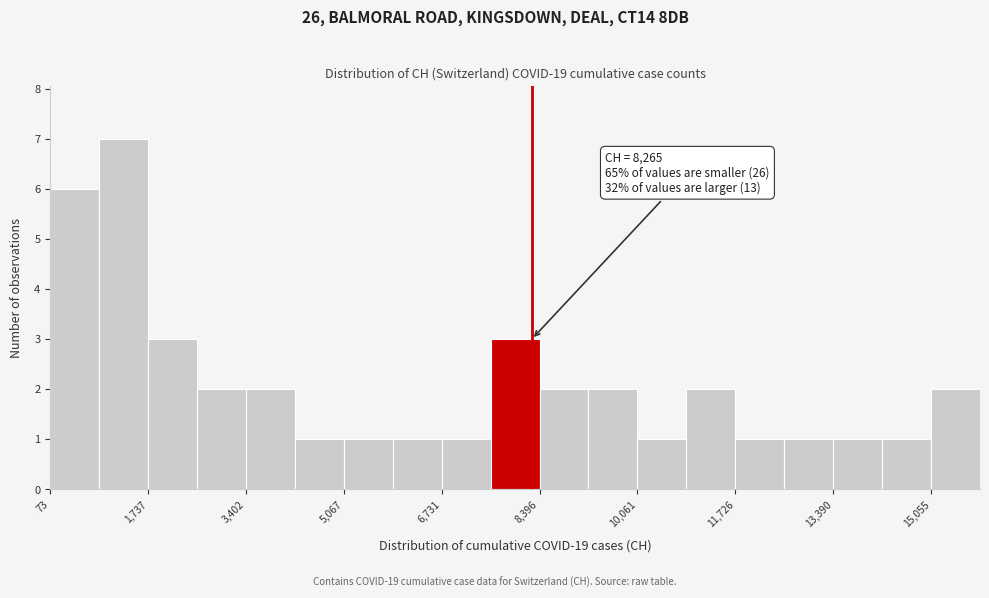

Over which range of the x-axis is the bar tallest?

1000 to 1800